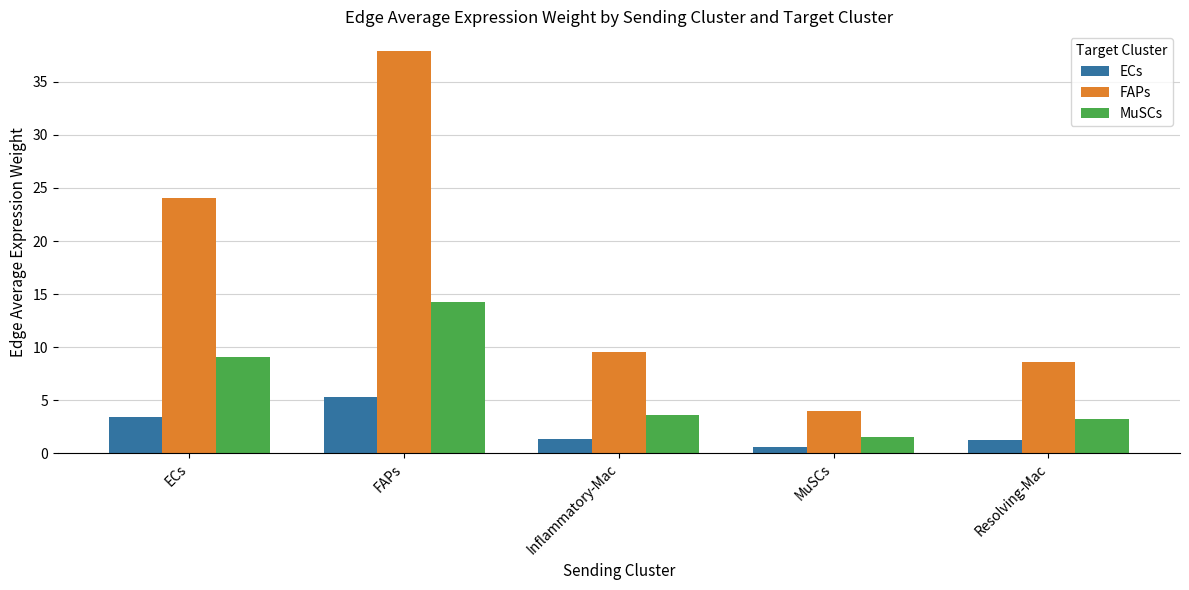

What is the sum of the MuSCs values at FAPs and Inflammatory-Mac?

17.9